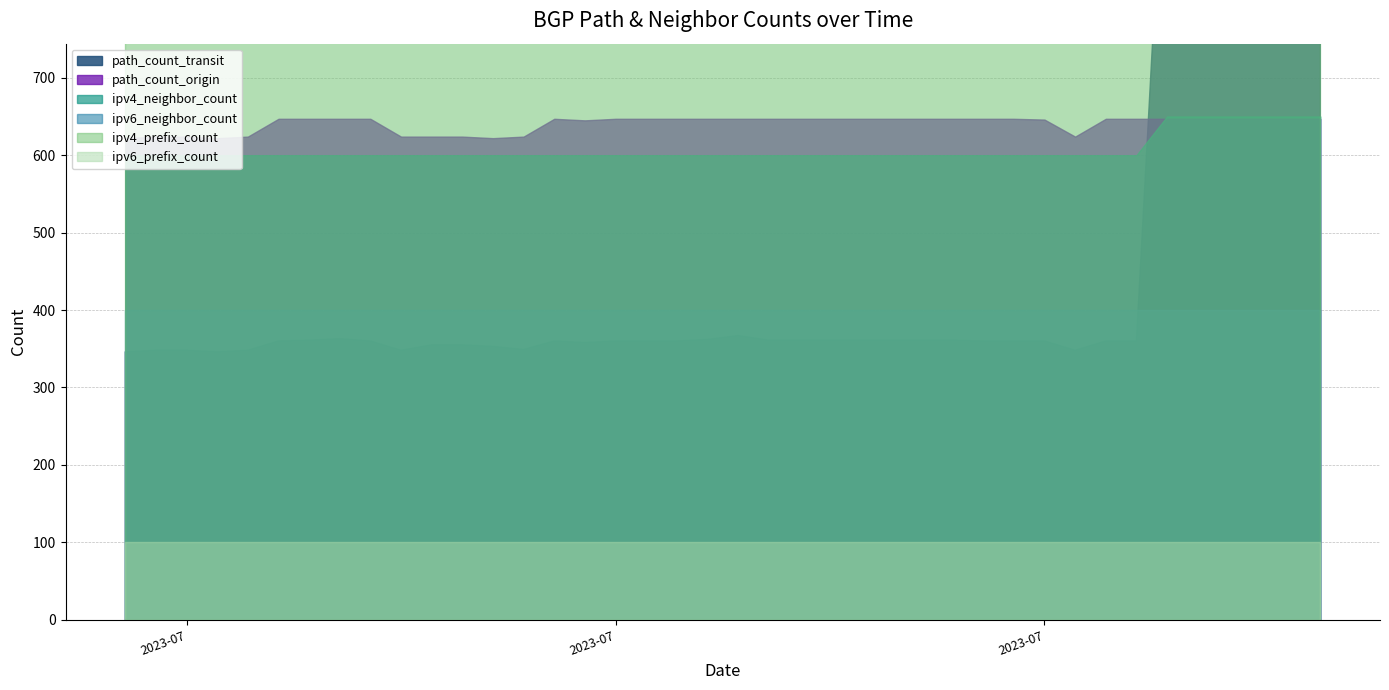

Rank the categories by path_count_transit value from highest to lowest.

2023-08-08, 2023-08-06, 2023-08-07, 2023-08-09, 2023-08-04, 2023-08-05, 2023-07-21, 2023-07-08, 2023-07-20, 2023-07-07, 2023-07-22, 2023-07-23, 2023-07-24, 2023-07-25, 2023-07-26, 2023-07-27, 2023-07-28, 2023-07-06, 2023-07-09, 2023-07-15, 2023-07-17, 2023-07-18, 2023-07-19, 2023-07-29, 2023-07-30, 2023-07-31, 2023-08-02, 2023-08-03, 2023-07-16, 2023-07-11, 2023-07-12, 2023-07-13, 2023-07-14, 2023-07-02, 2023-07-03, 2023-07-05, 2023-07-10, 2023-08-01, 2023-07-01, 2023-07-04